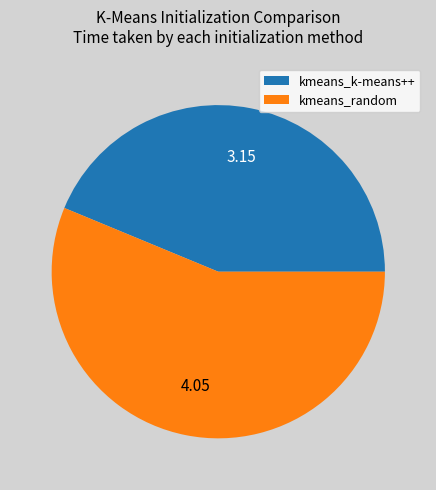

What is the ratio of the value at kmeans_random to the value at kmeans_k-means++?

1.3